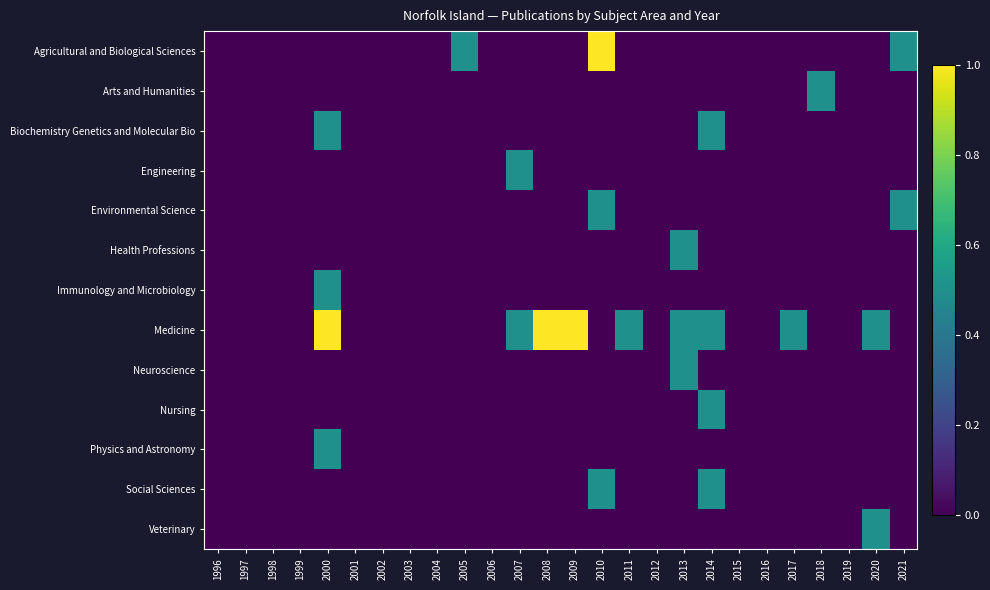

What is the total value across all series at 2010?

2.0